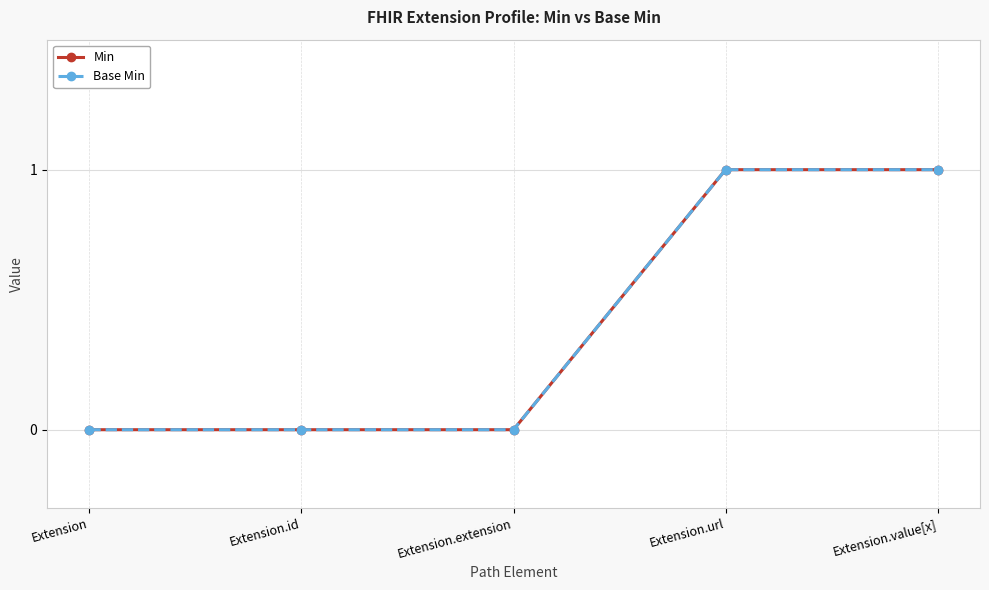

Does the chart have visible grid lines?

Yes